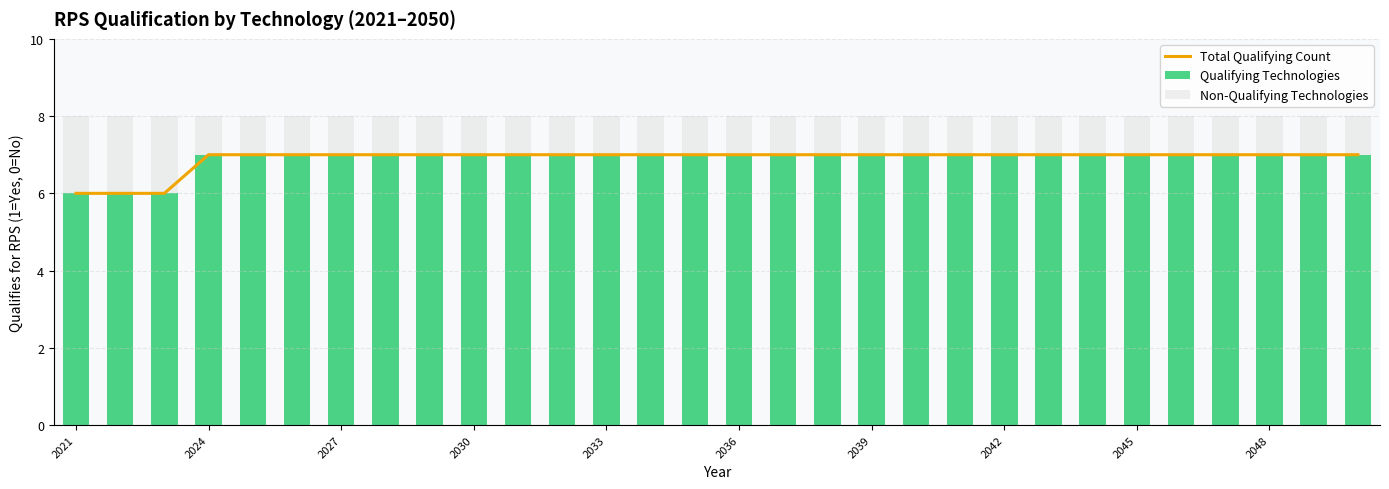

What is the average value of the Qualifying Technologies series?

7